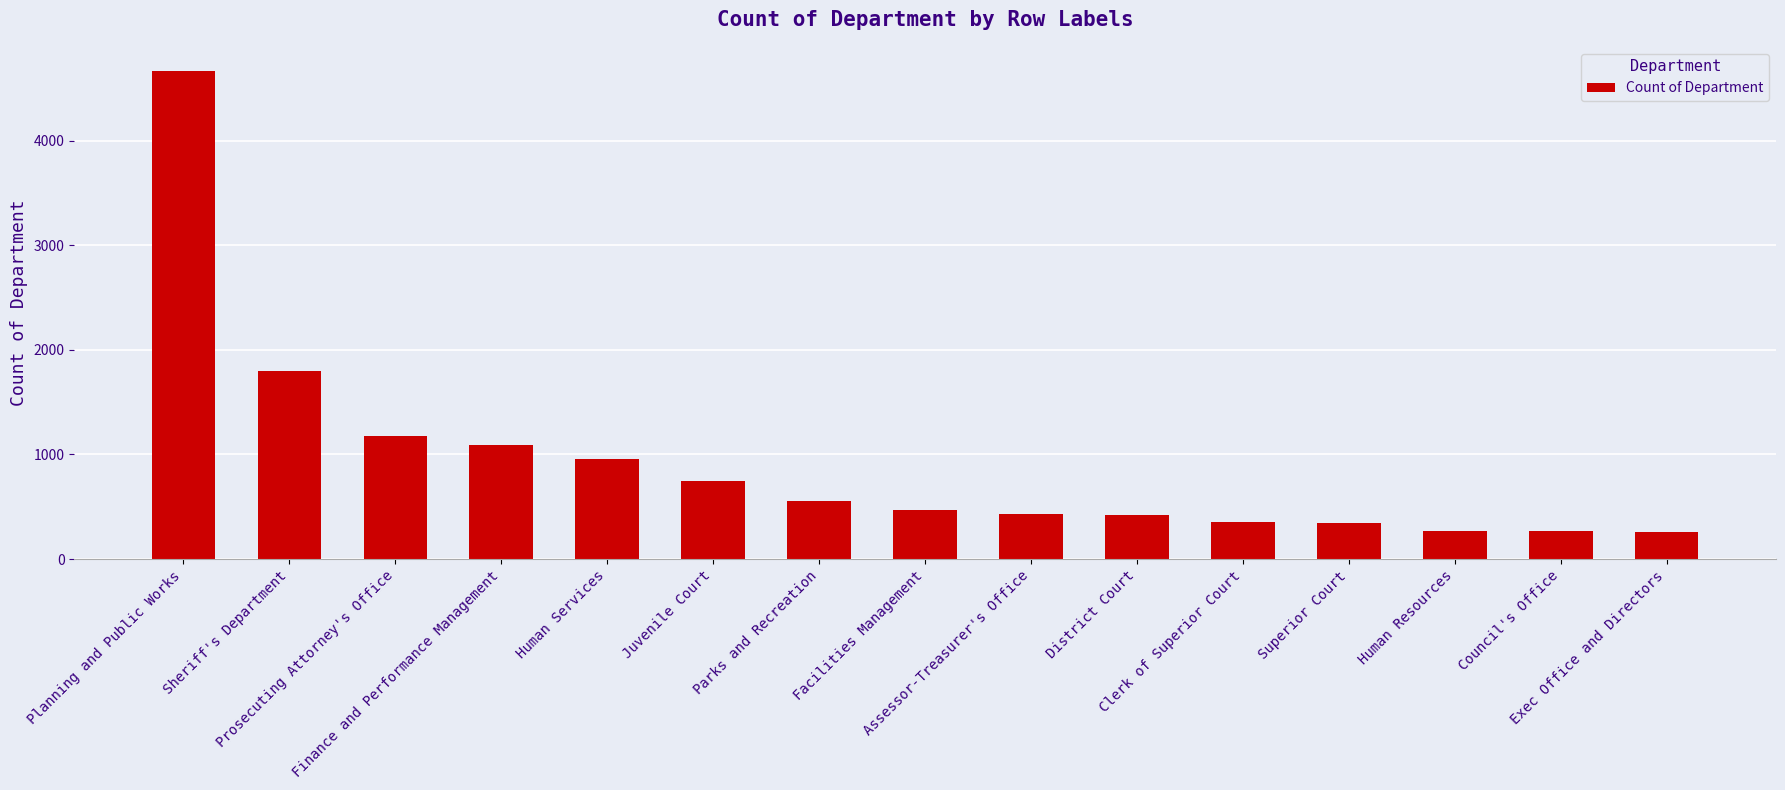

What is the label of the 13th bar from the left?

Human Resources